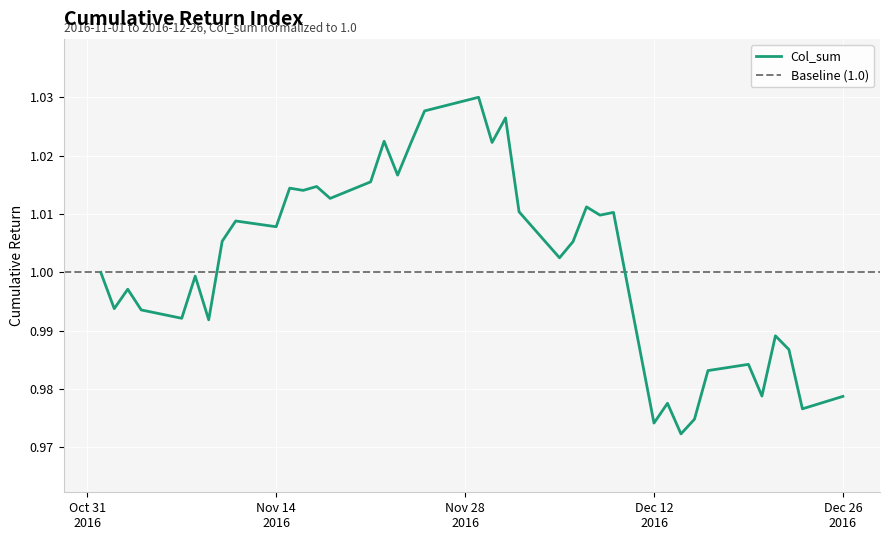

At which category does the data reach its first local peak?

2016-11-03